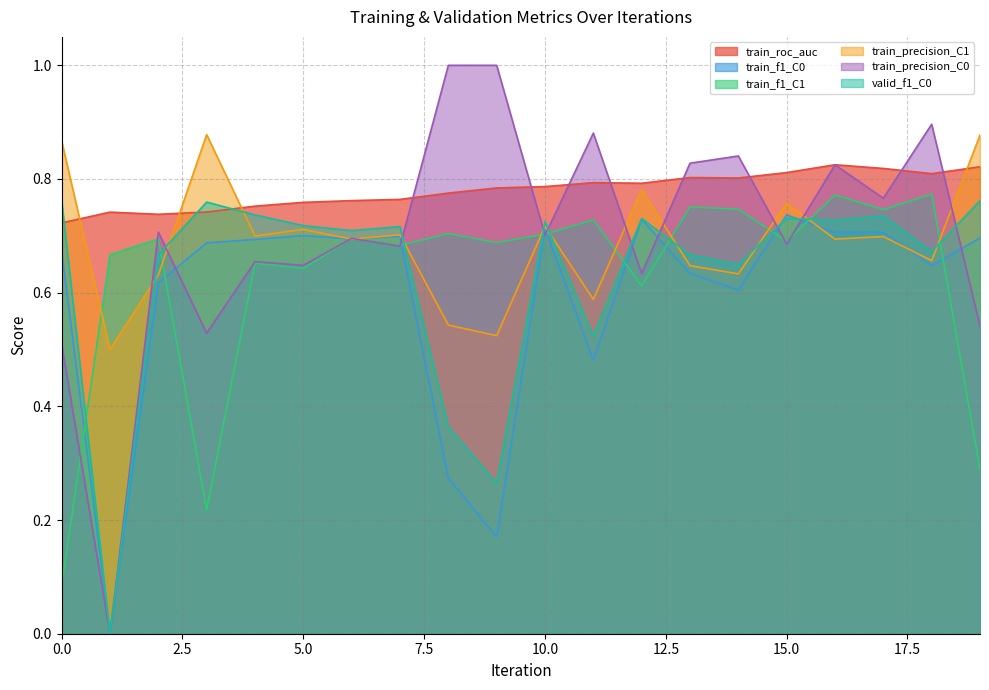

How many positive values does the train_f1_C0 series have?

19